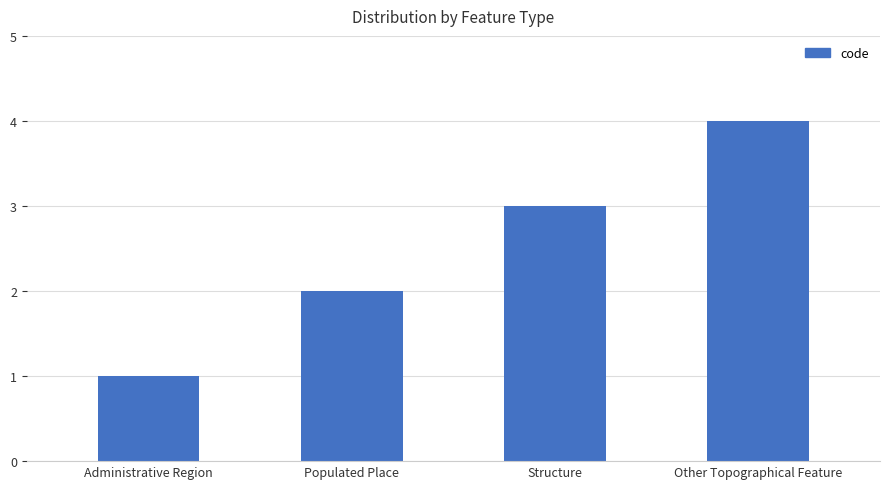

What position from the right is Structure?

2